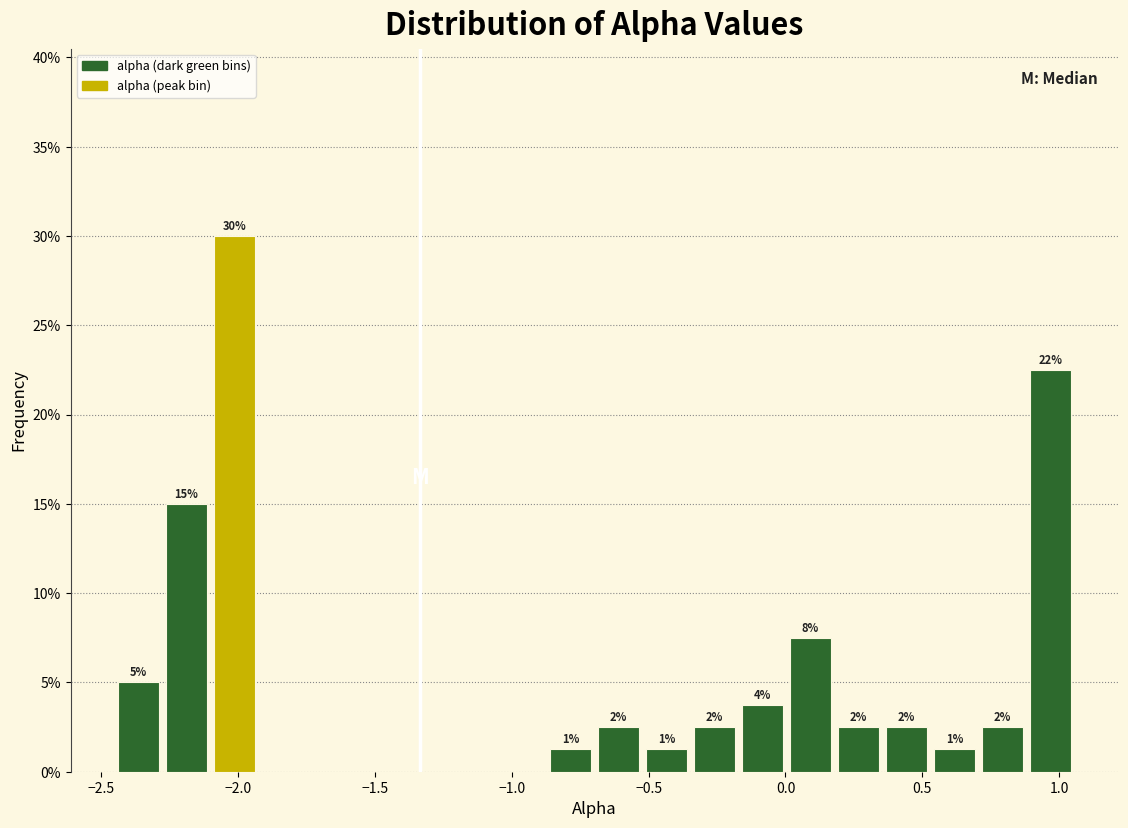

Around what value on the x-axis is the tallest bar? Give the approximate position of its centre, as read against the axis.

-2.00